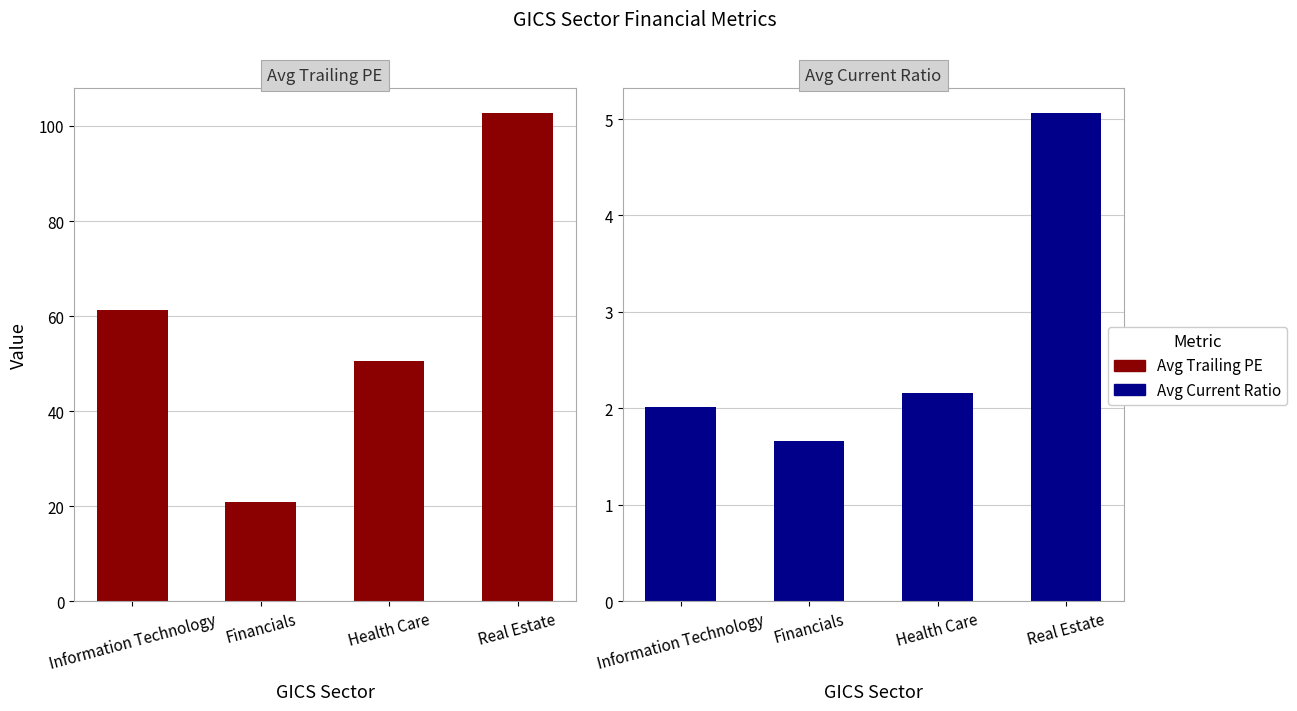

Which series has the largest total across all categories?

Avg Trailing PE